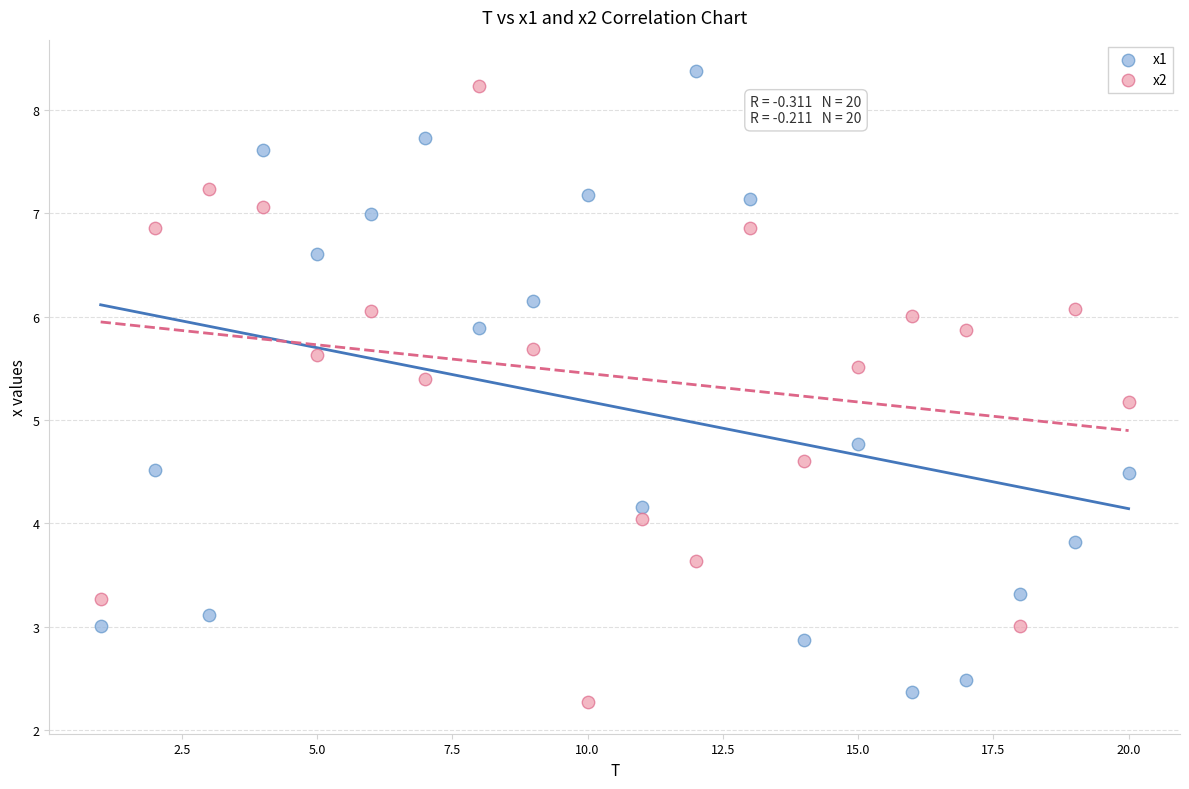

Across all data points, what is the range of Y values (max minus min)?

6.1